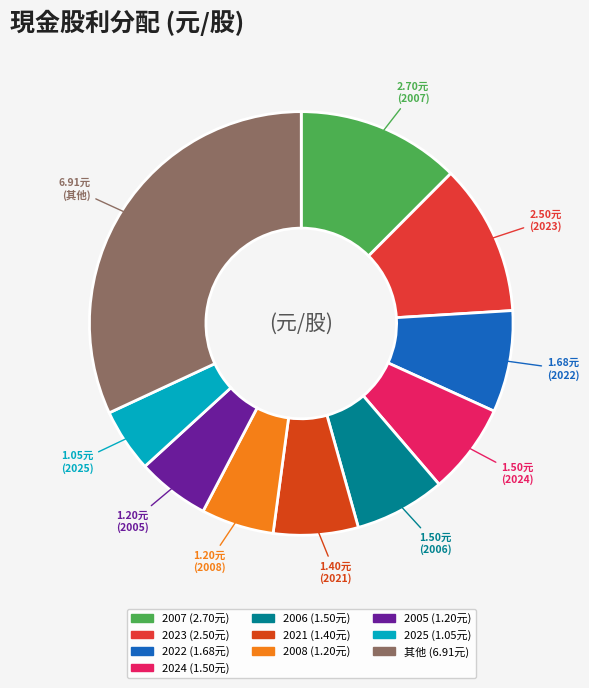

Is there a majority slice in this chart?

No